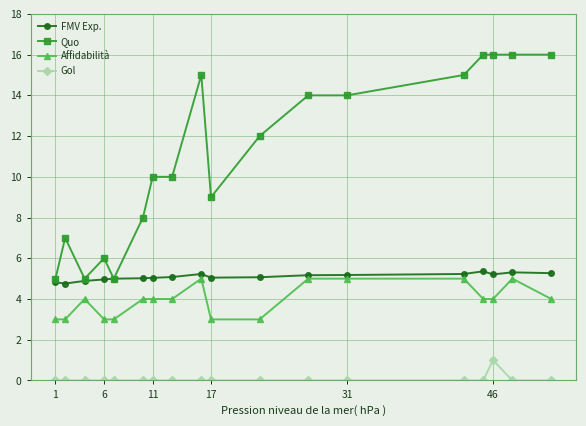

True or false: Quo has more than 1 points higher than both neighbors.

True